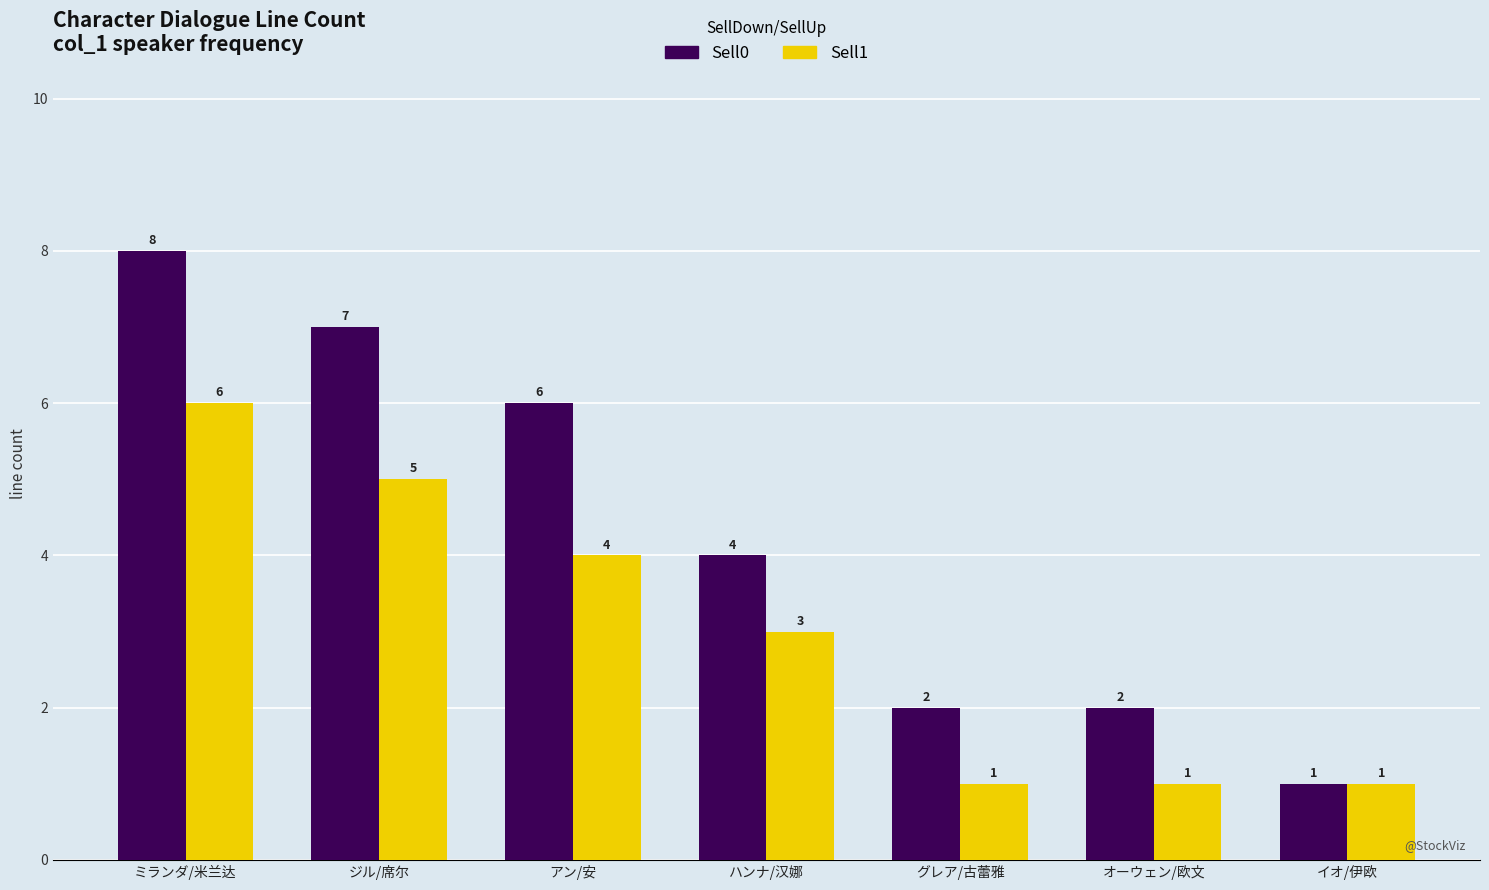

Rank the series by their maximum value, from highest to lowest.

Sell0, Sell1